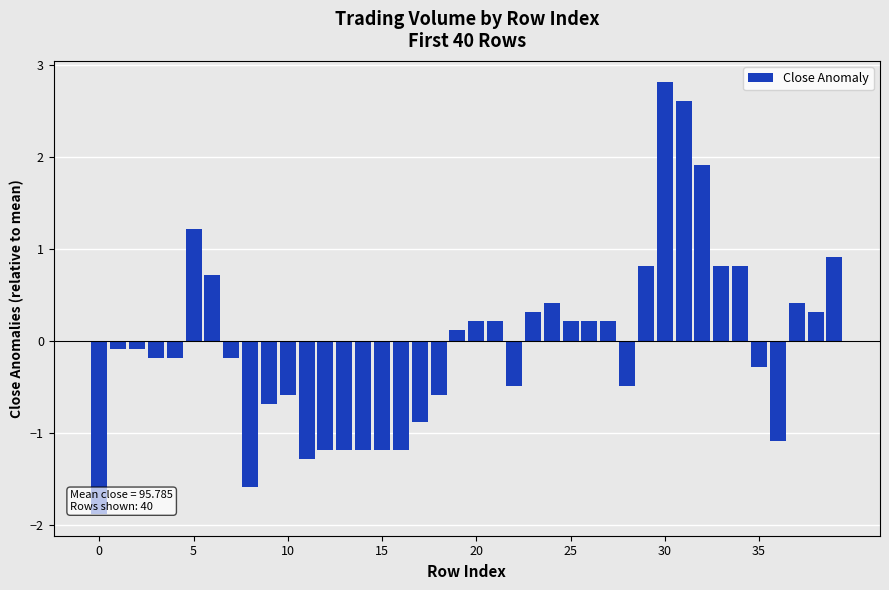

How many categories are shown in the chart?

40